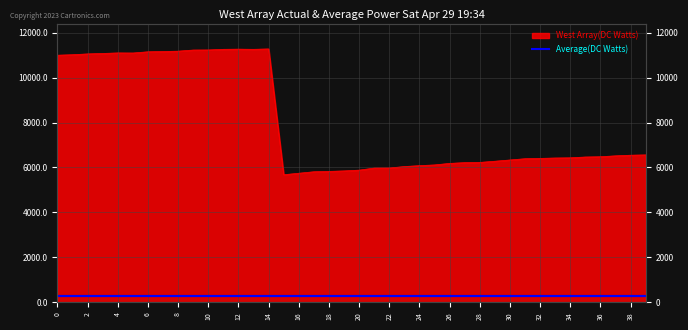

How many interior local peaks (higher than both neighbors) does the data have?

3